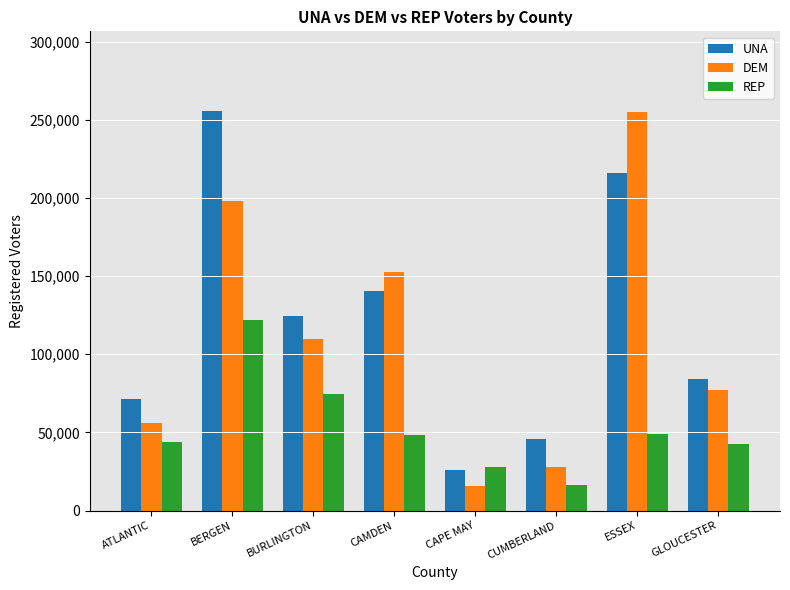

True or false: DEM has a value of 400130 at ESSEX.

False